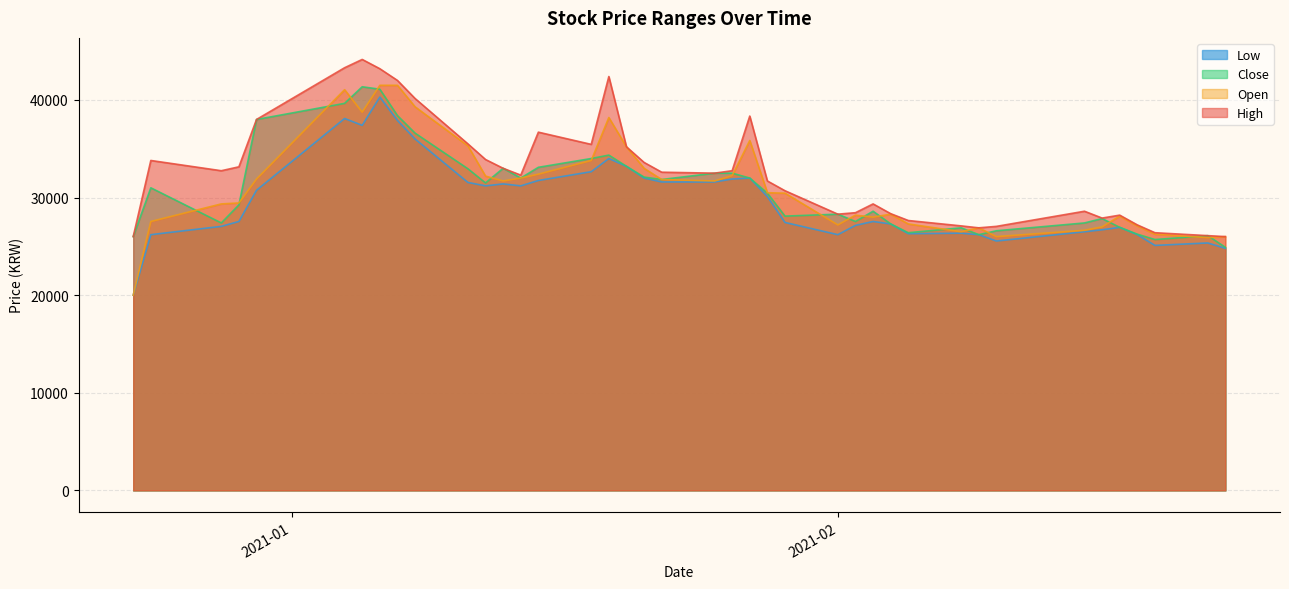

What is the lowest value of the Close series?

24900